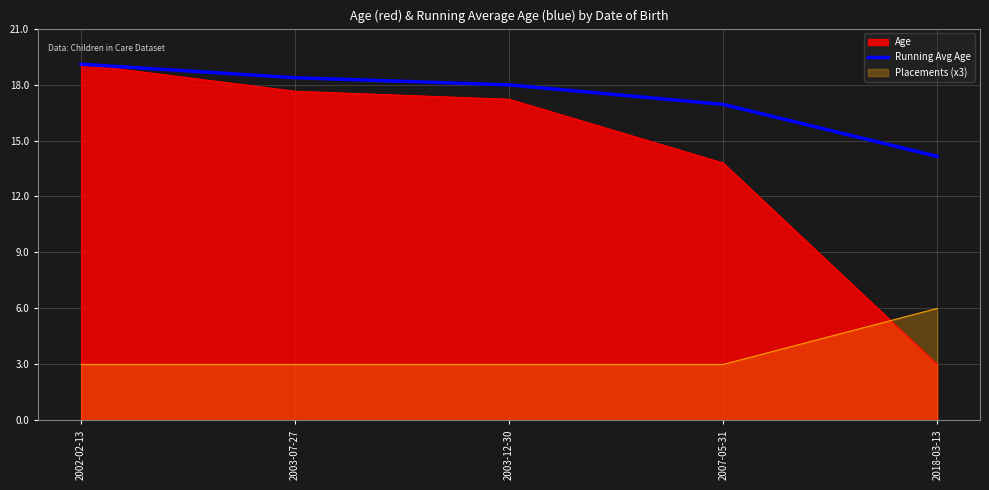

The value at 2007-05-31 is 16.9. True or false?

True